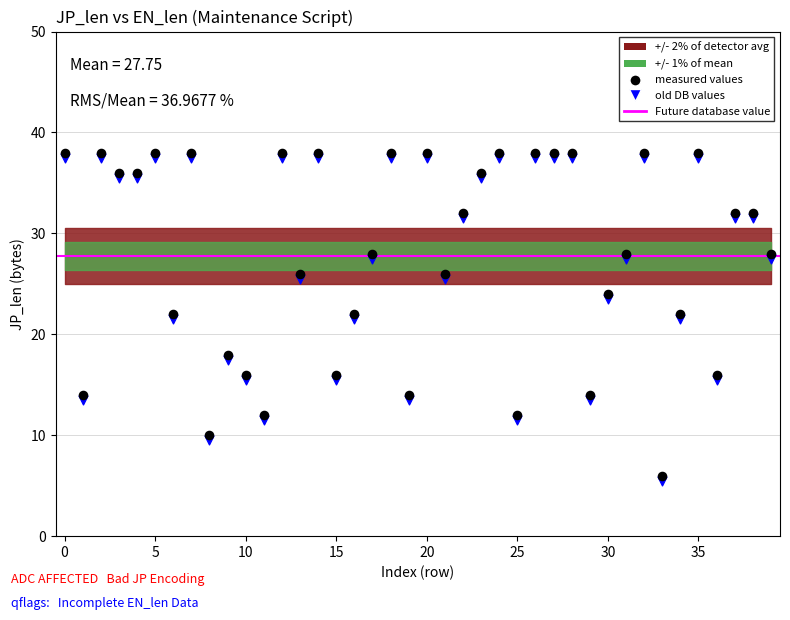

Across all data points, what is the range of Y values (max minus min)?

32.5